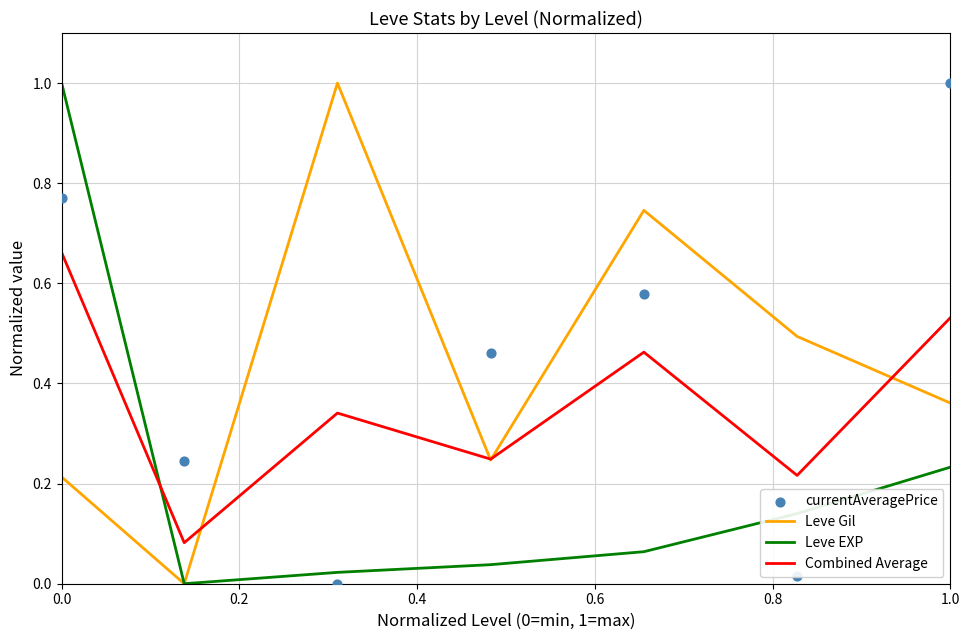

At how many categories does at least one series exceed 0?

7